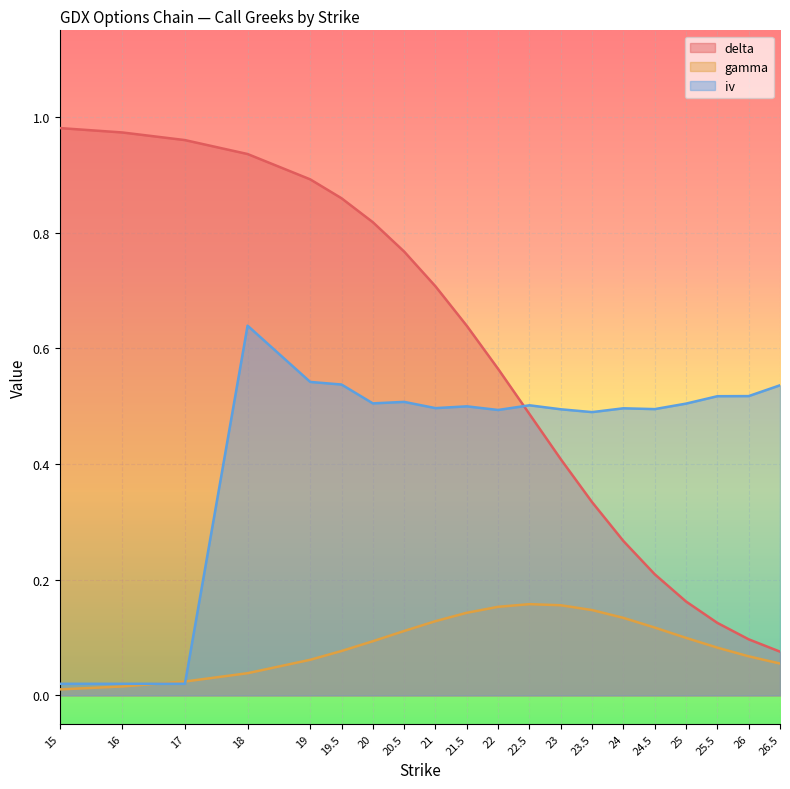

What is the total value across all series at 20.5?

1.4